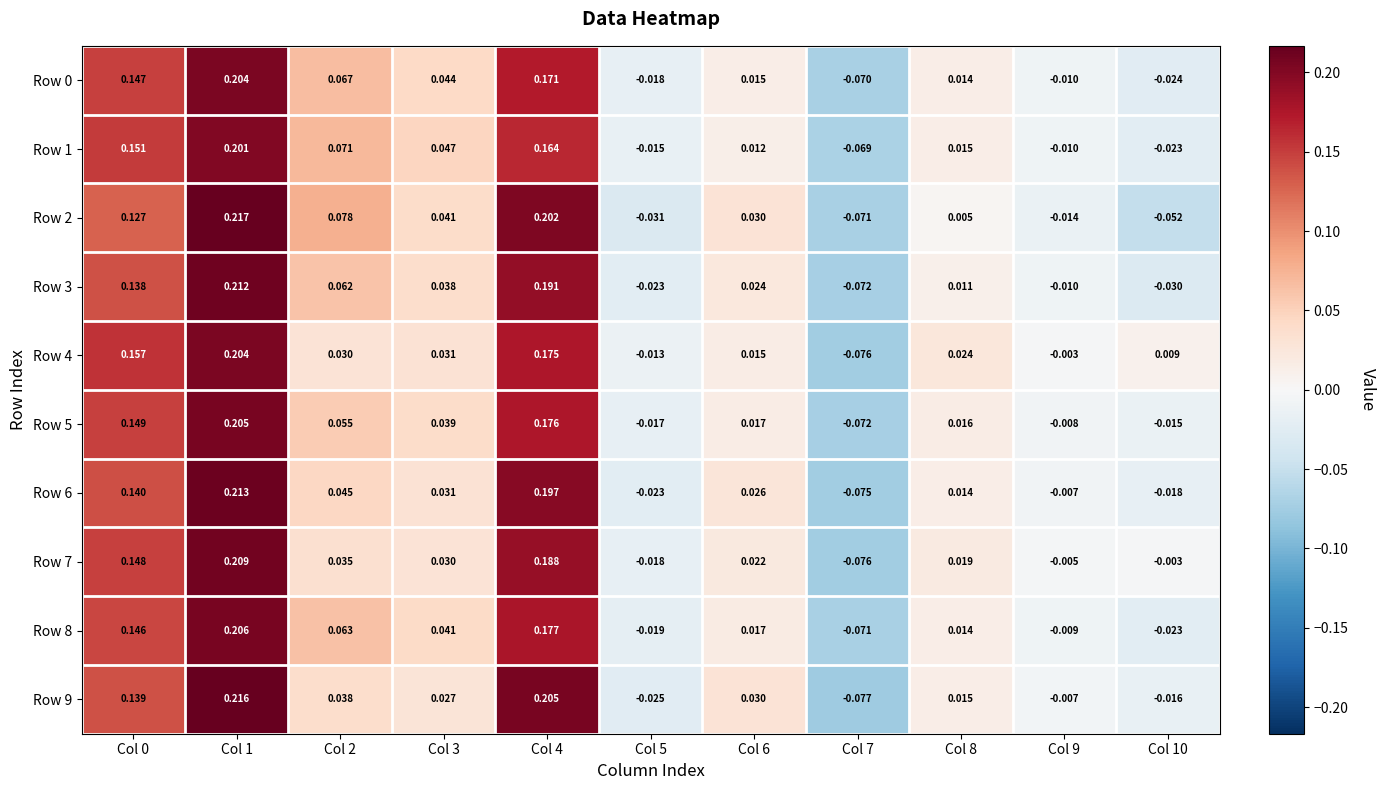

At which category is the sum across all series the highest?

Col 1